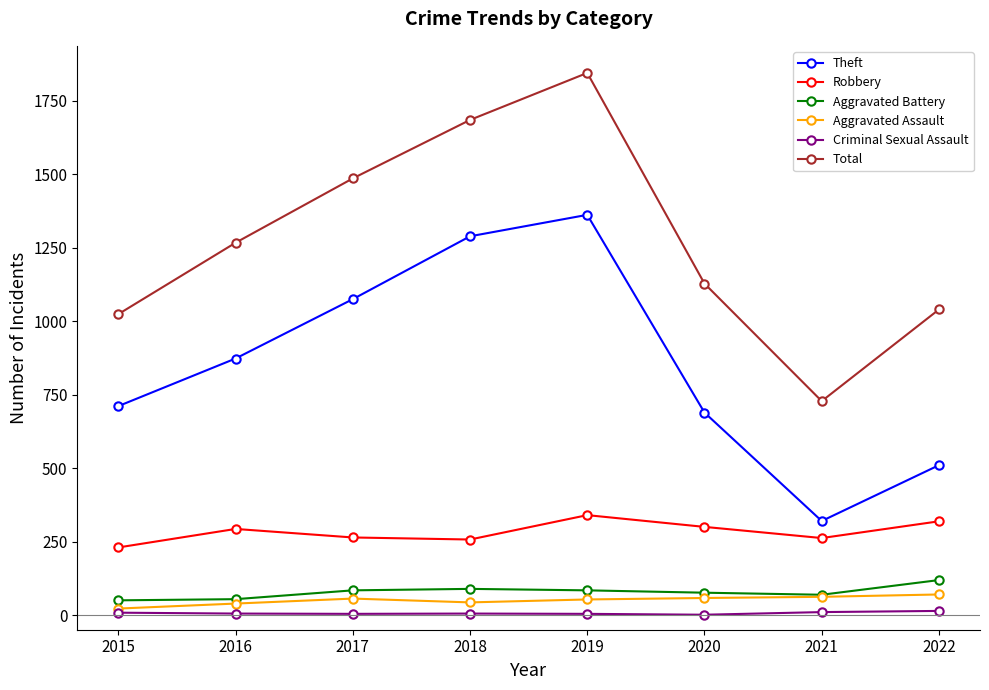

What is the value of the Aggravated Battery point at the 2nd from the left?

54